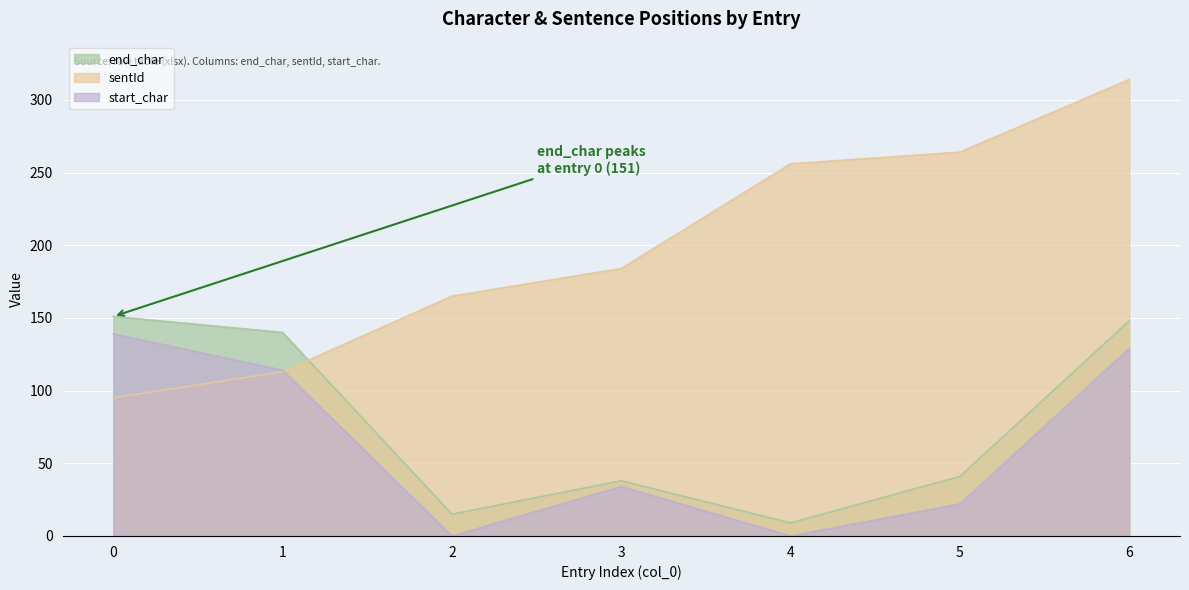

True or false: sentId has more than 0 points higher than both neighbors.

False